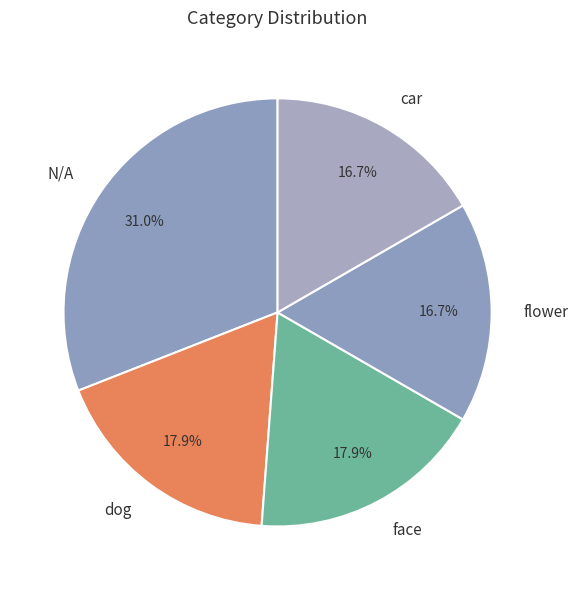

Is it true that car is 4% of the pie?

False